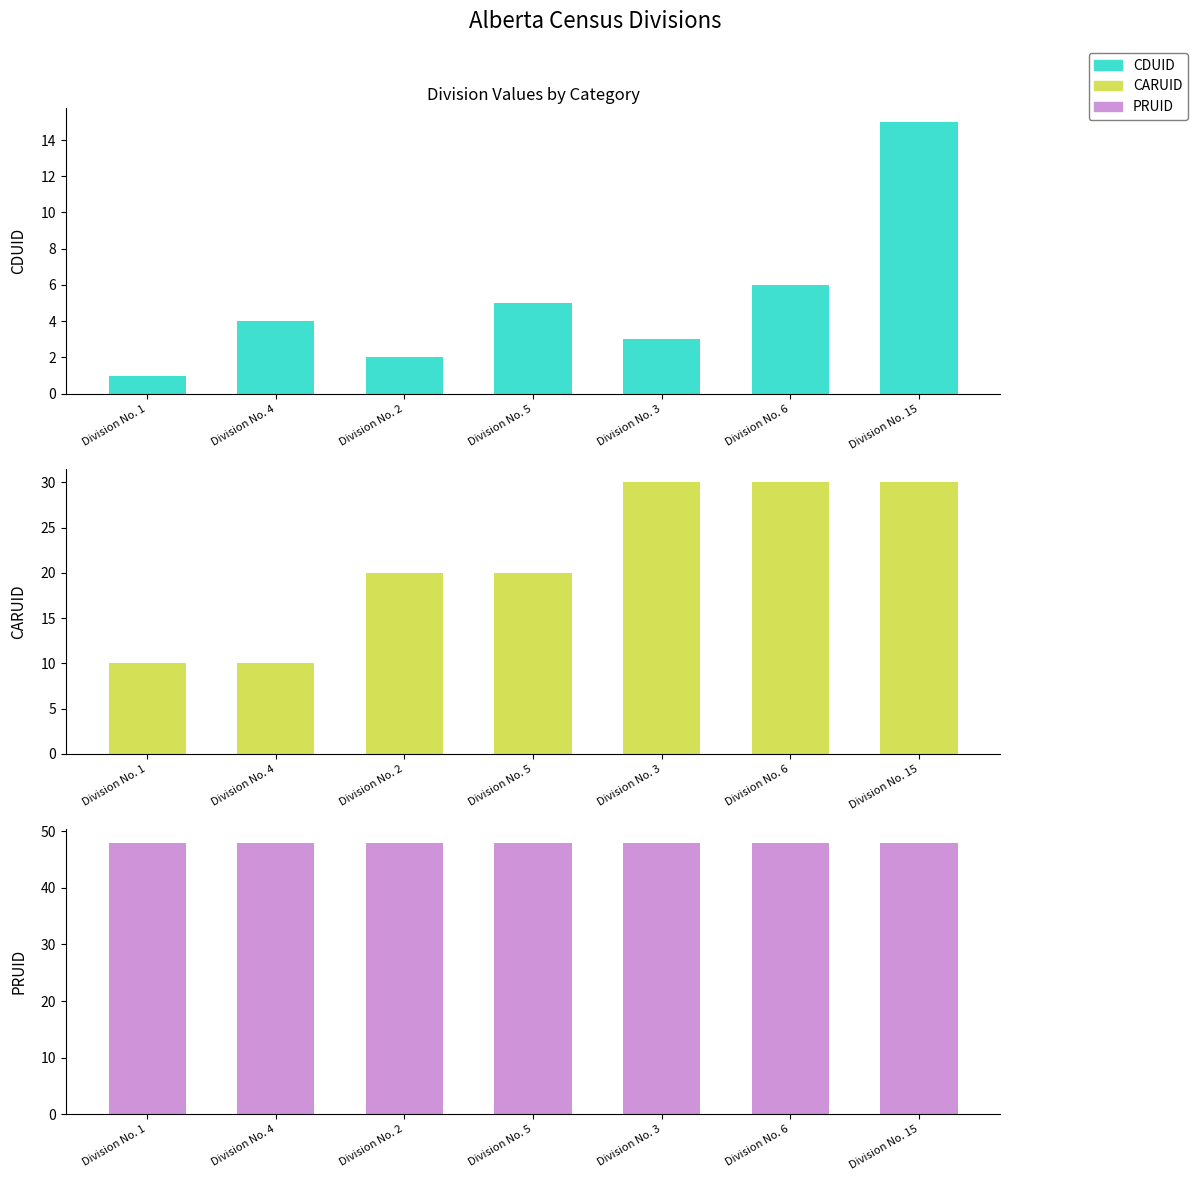

What is the sum of all CDUID values?

36